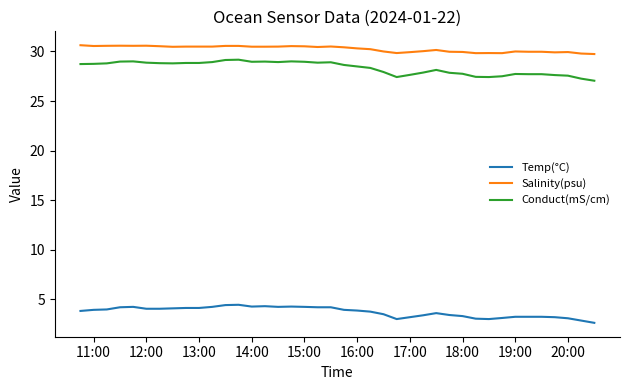

List the series in order of their peak value, highest first.

Salinity(psu), Conduct(mS/cm), Temp(°C)